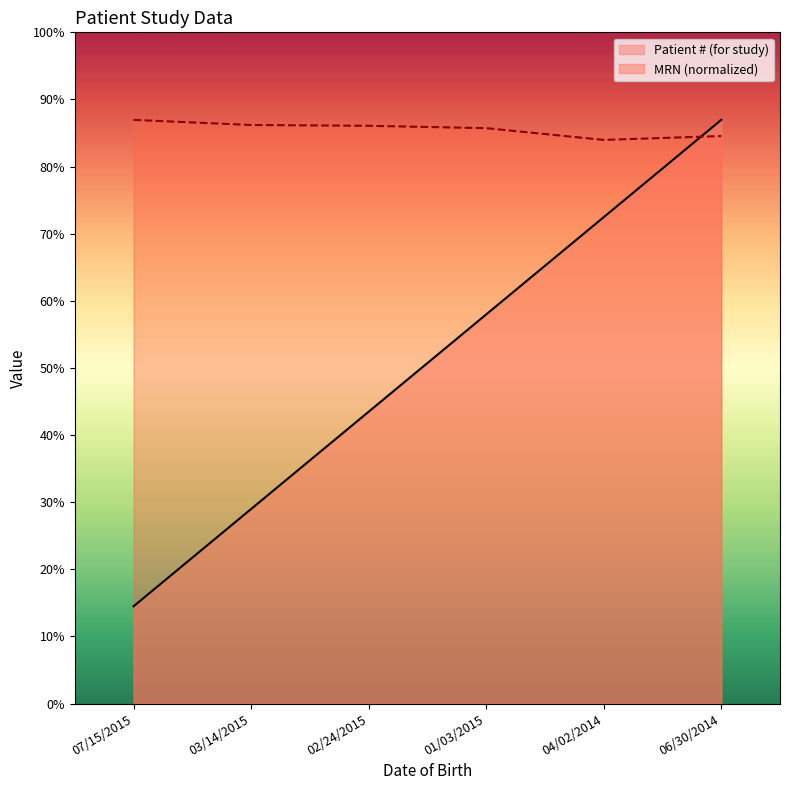

Which series has the widest spread of values?

Patient # (for study)